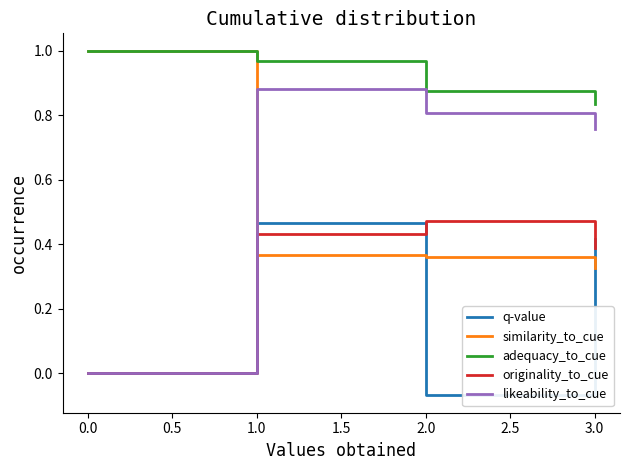

Which series has the largest range (max minus min)?

likeability_to_cue